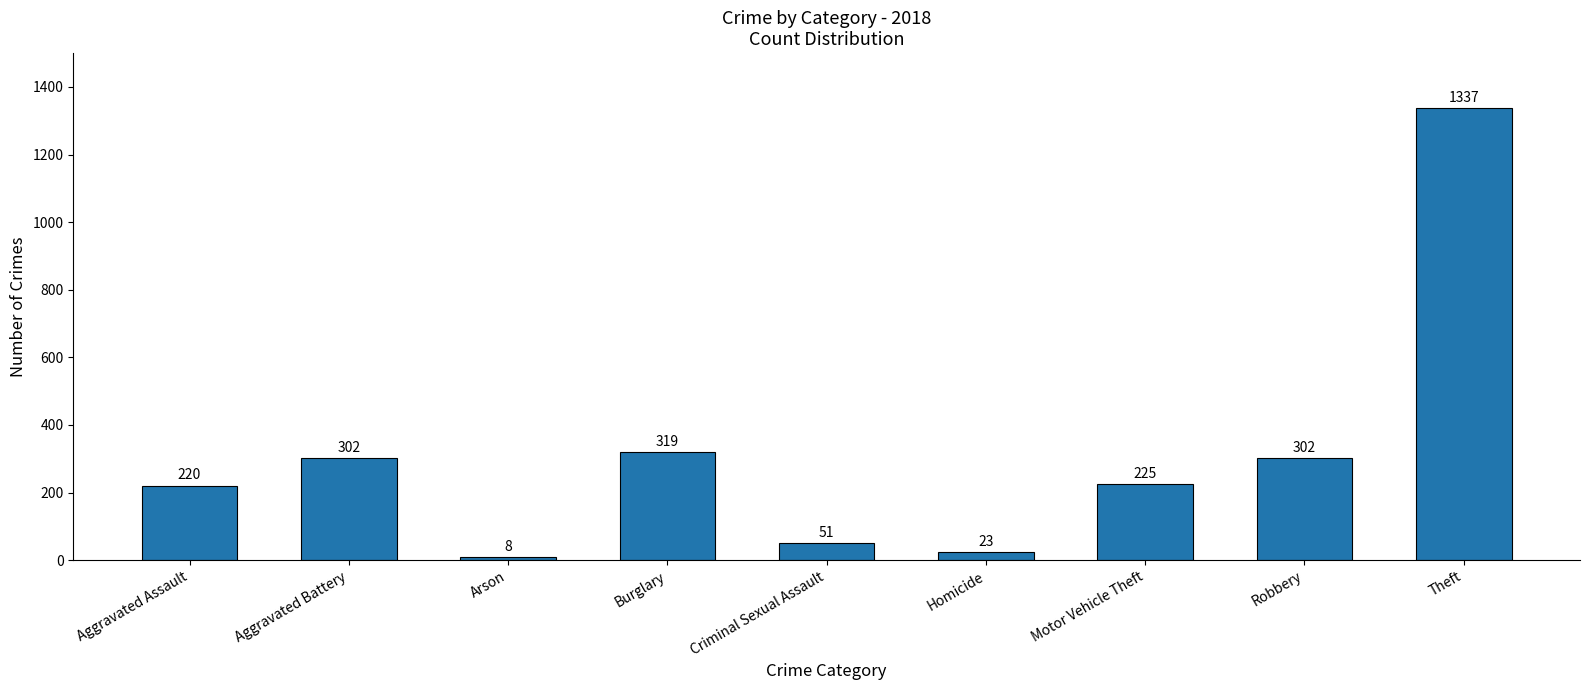

Which label corresponds to the smallest value in the chart?

Arson